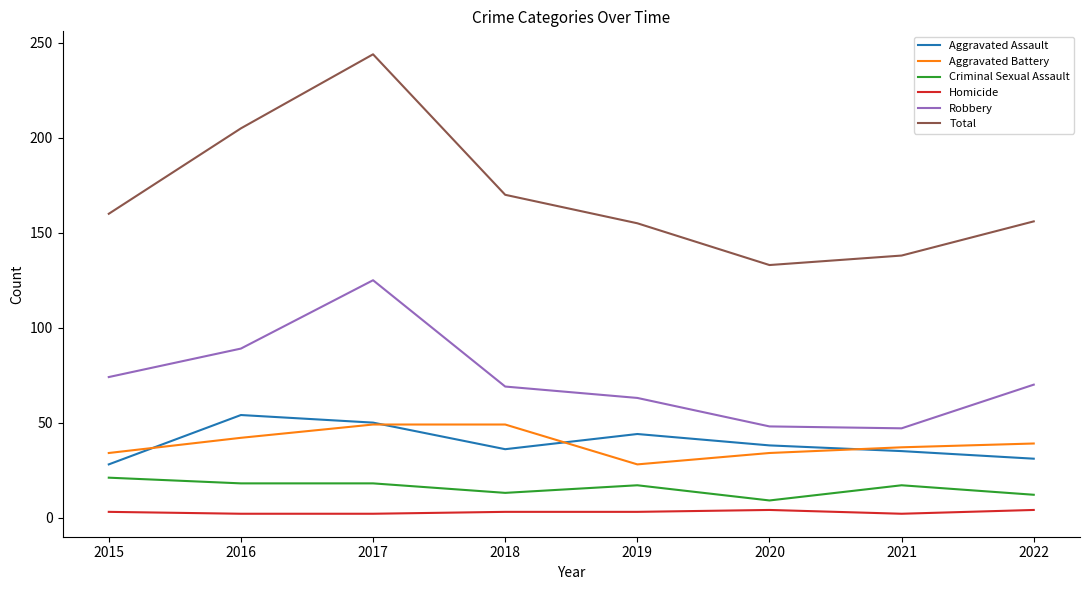

Which series has the largest range (max minus min)?

Total